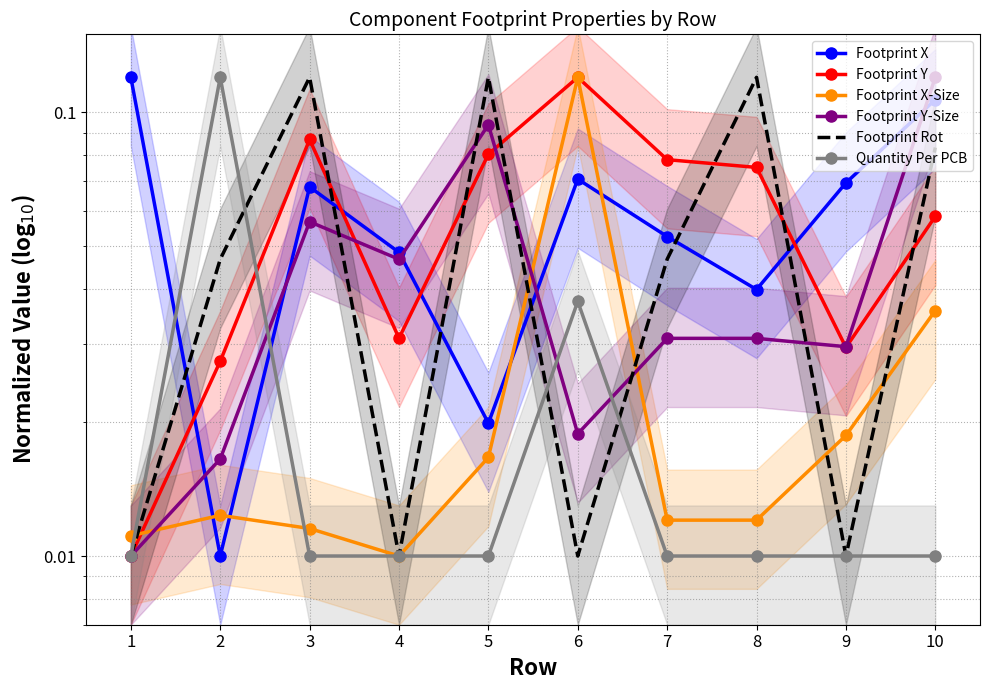

Reading left to right, what are all the values shown in this chart?

Footprint X: 1=0.1	2=0.0	3=0.1	4=0.0	5=0.0	6=0.1	7=0.1	8=0.0	9=0.1	10=0.1
Footprint Y: 1=0.0	2=0.0	3=0.1	4=0.0	5=0.1	6=0.1	7=0.1	8=0.1	9=0.0	10=0.1
Footprint X-Size: 1=0.0	2=0.0	3=0.0	4=0.0	5=0.0	6=0.1	7=0.0	8=0.0	9=0.0	10=0.0
Footprint Y-Size: 1=0.0	2=0.0	3=0.1	4=0.0	5=0.1	6=0.0	7=0.0	8=0.0	9=0.0	10=0.1
Footprint Rot: 1=0.0	2=0.0	3=0.1	4=0.0	5=0.1	6=0.0	7=0.0	8=0.1	9=0.0	10=0.1
Quantity Per PCB: 1=0.0	2=0.1	3=0.0	4=0.0	5=0.0	6=0.0	7=0.0	8=0.0	9=0.0	10=0.0